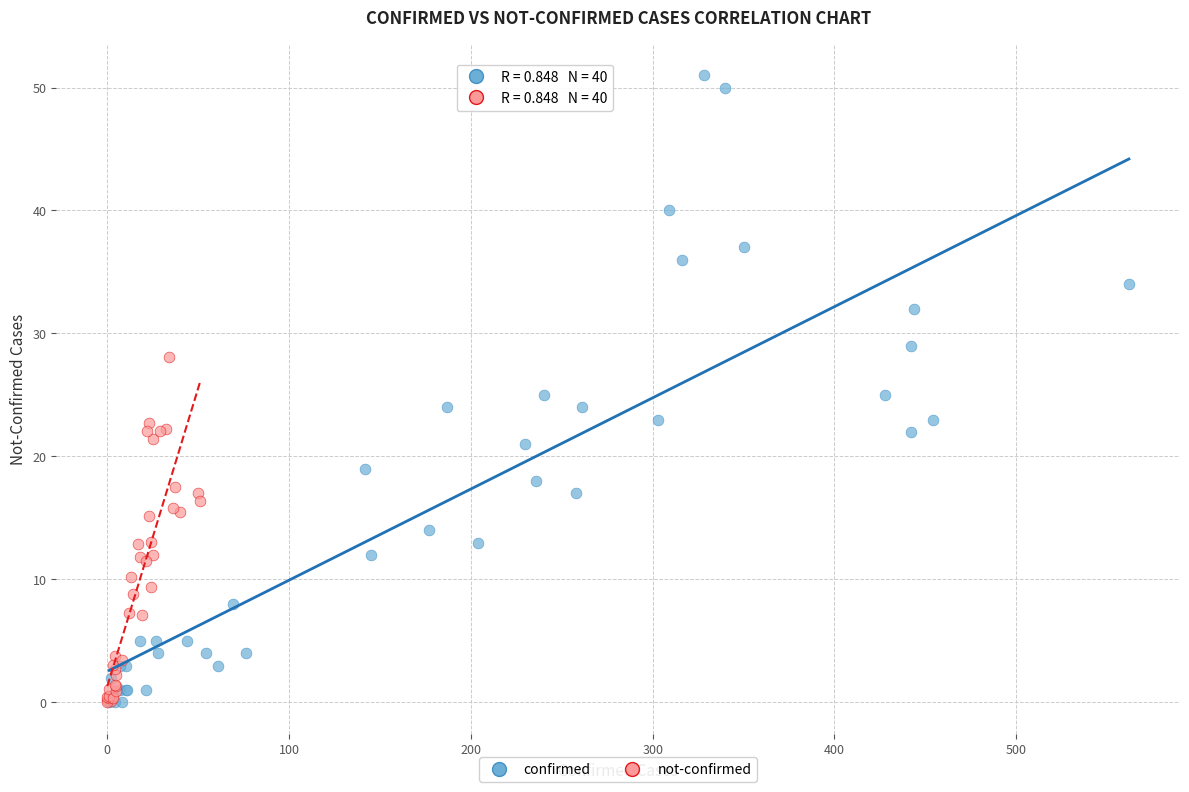

Which series has the widest spread of Y values?

confirmed